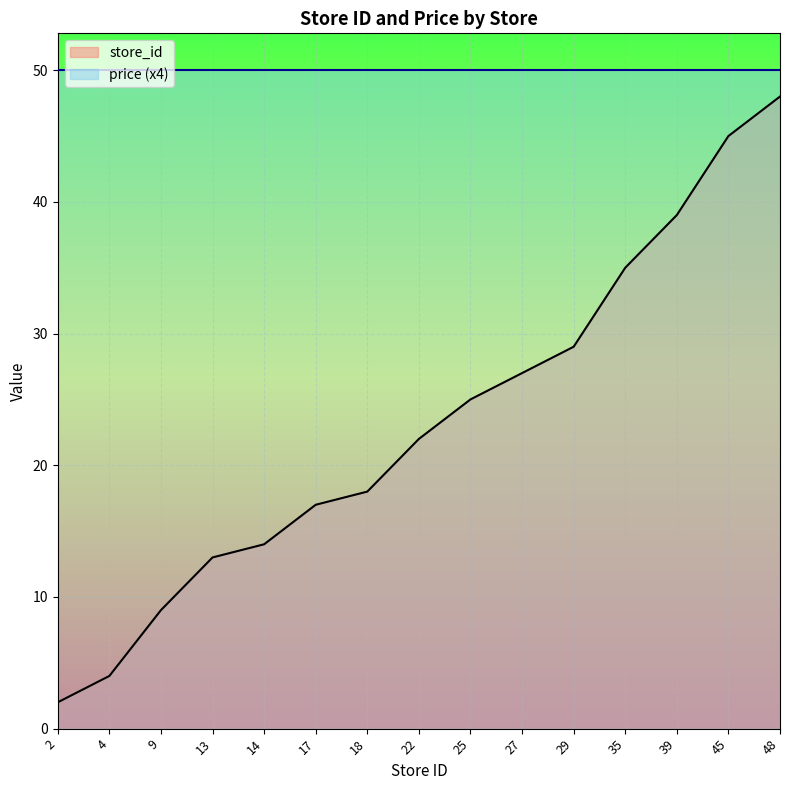

What is the smallest value displayed?

2